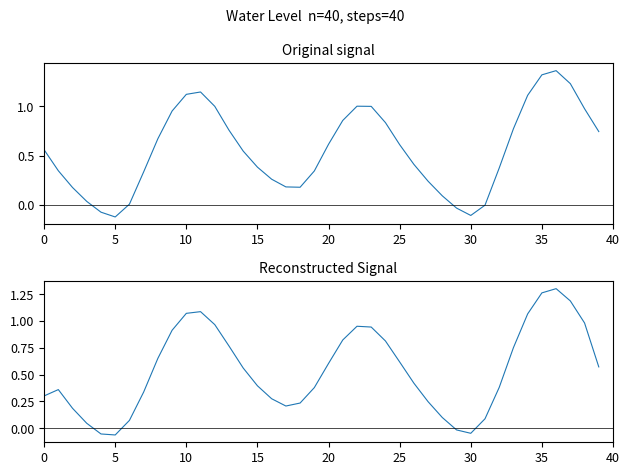

Which category has the highest value in the Water Level (m) smoothed series?

36